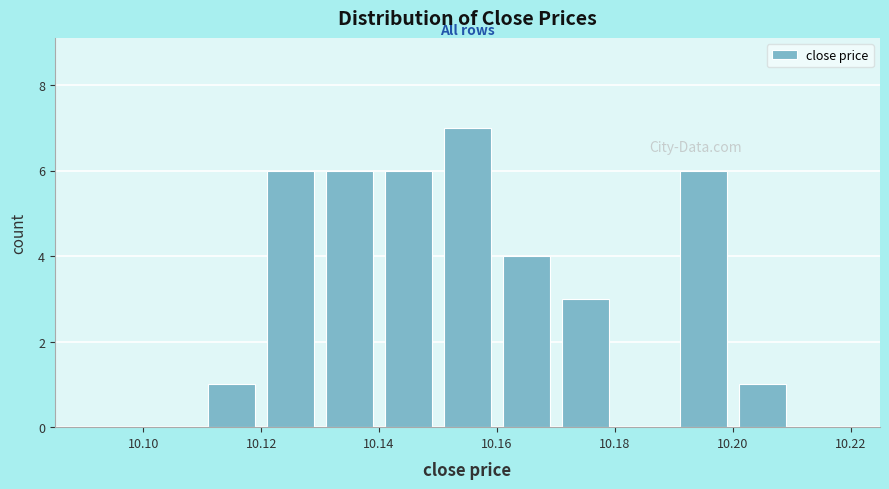

Over which range of the x-axis is the bar tallest?

10.15 to 10.16